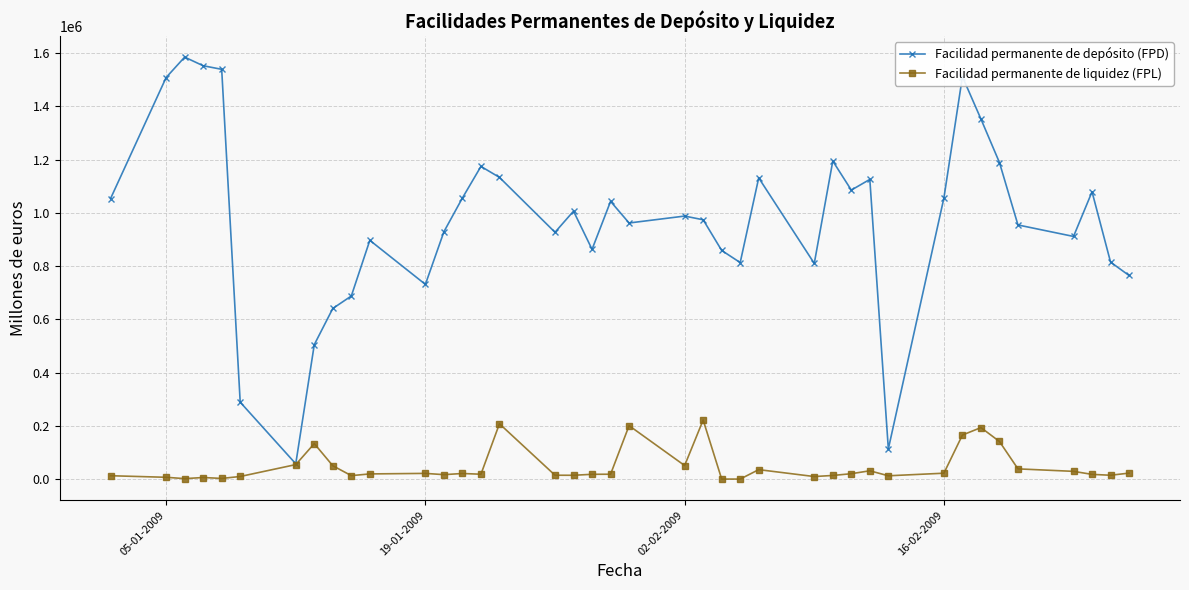

What is the difference between the maximum and minimum values in the Facilidad permanente de liquidez (FPL) series?

221742